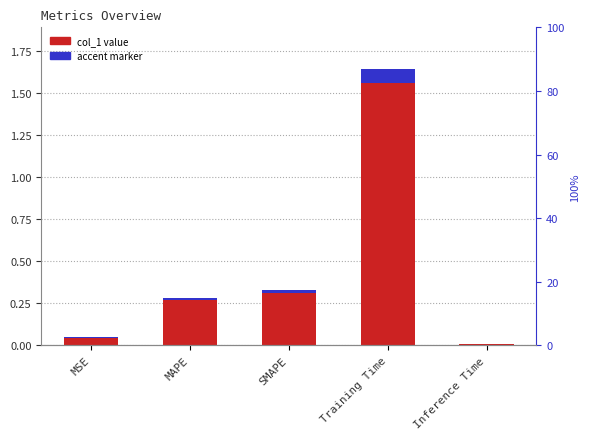

Reading right to left, what are all the values shown in this chart?

Inference Time=0.0	Training Time=1.6	SMAPE=0.3	MAPE=0.3	MSE=0.0